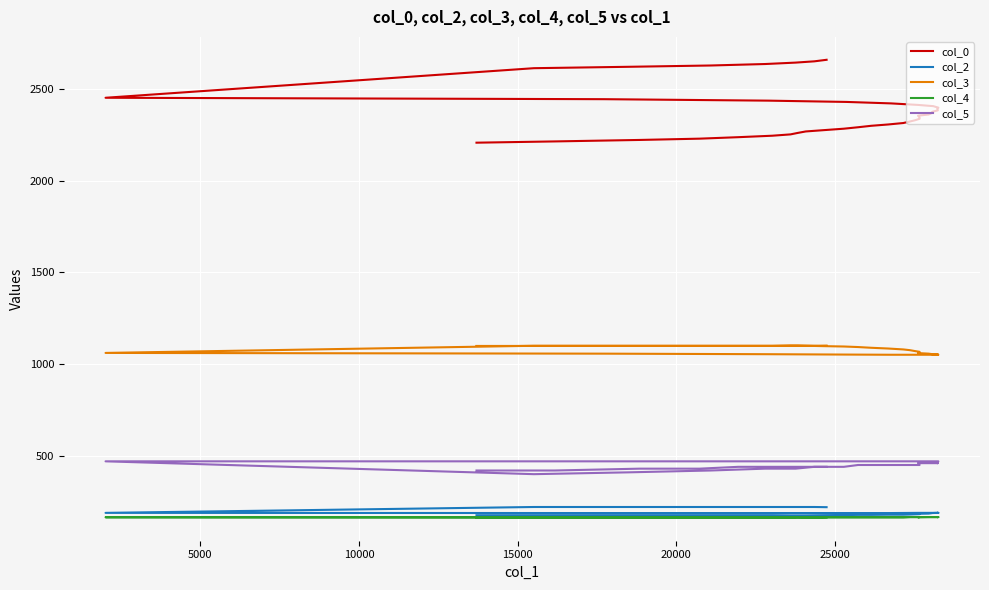

What is the sum of all col_2 values?

7550.0